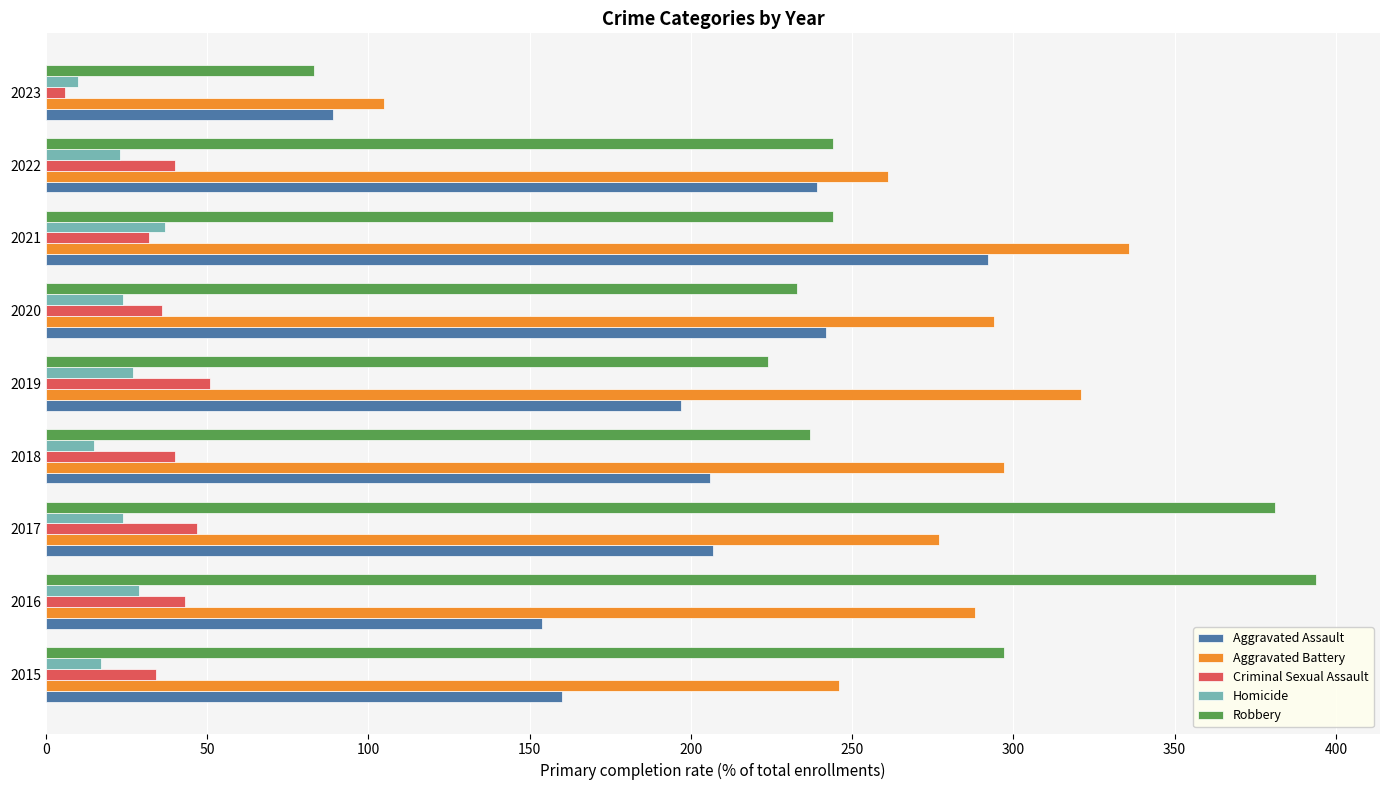

The Robbery series shows 121 at 2021. True or false?

False